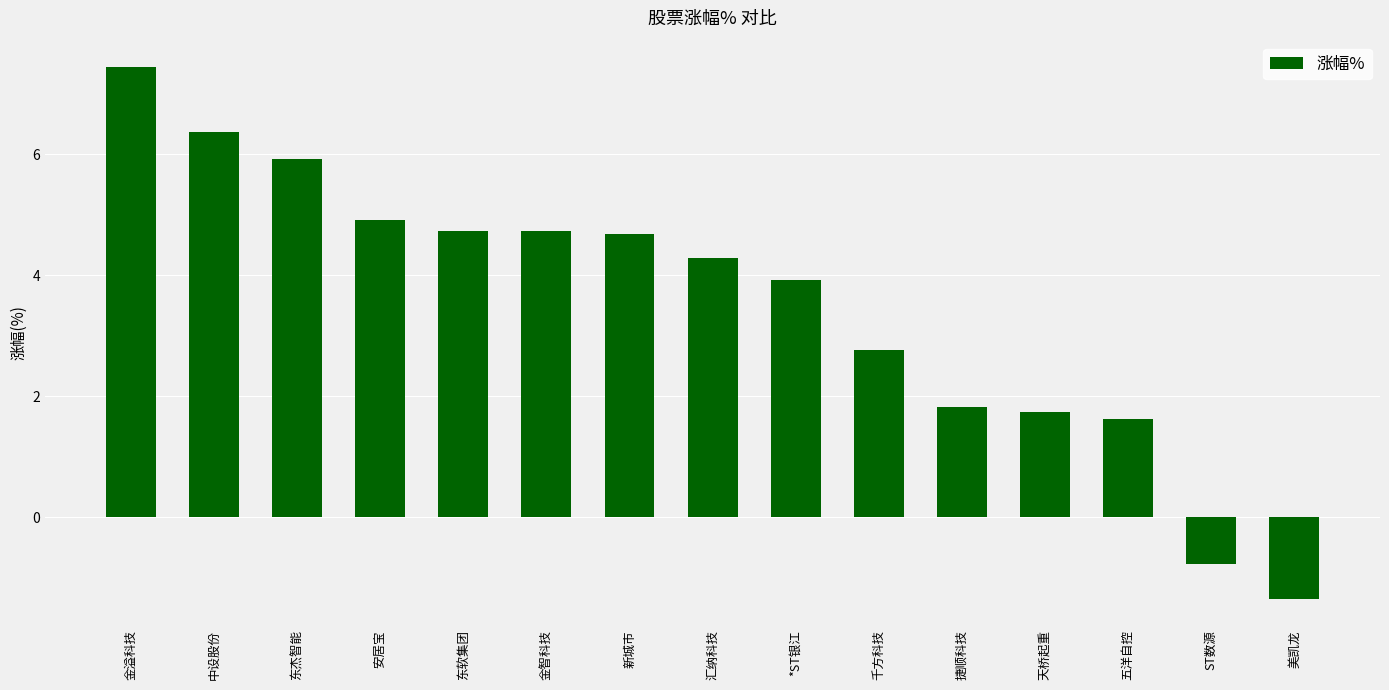

How many distinct data groups are displayed?

1